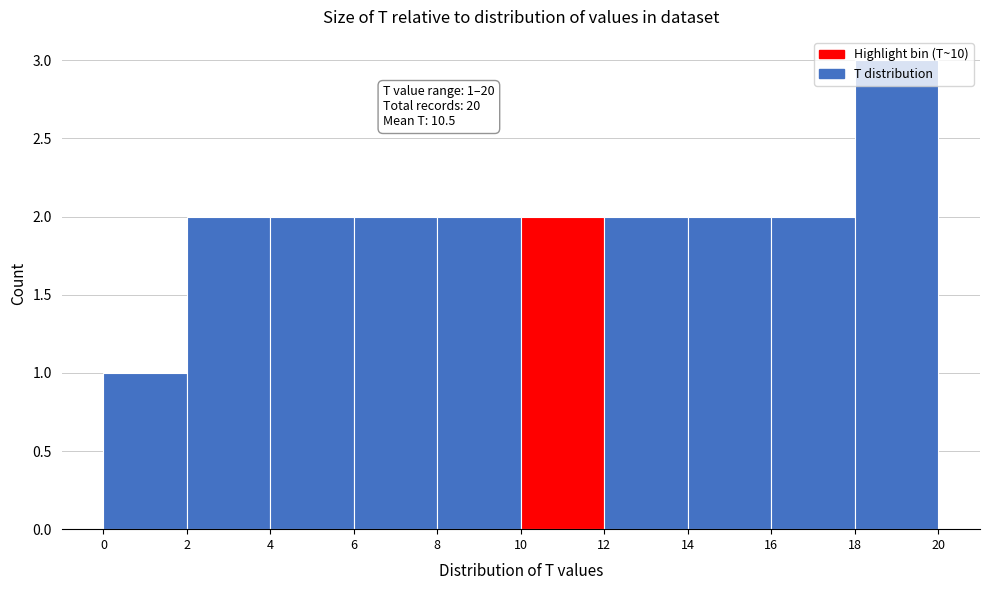

Which range on the x-axis has the tallest bar?

18 to 20